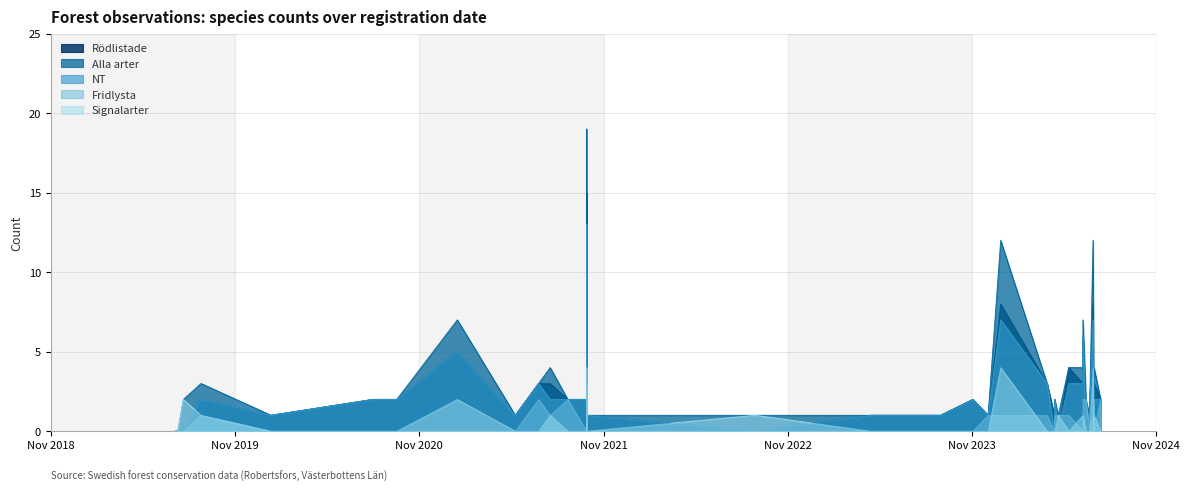

Read the Signalarter value at 13.

2